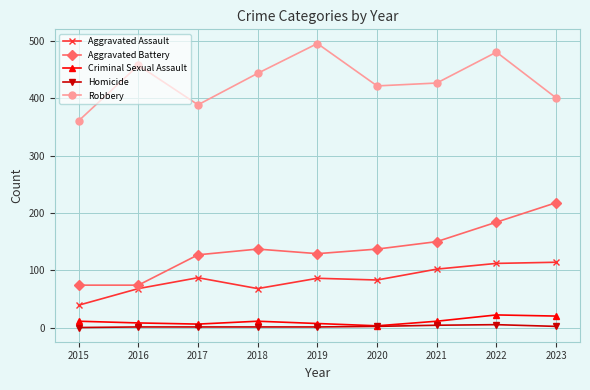

Which category has the lowest value in the Aggravated Assault series?

2015